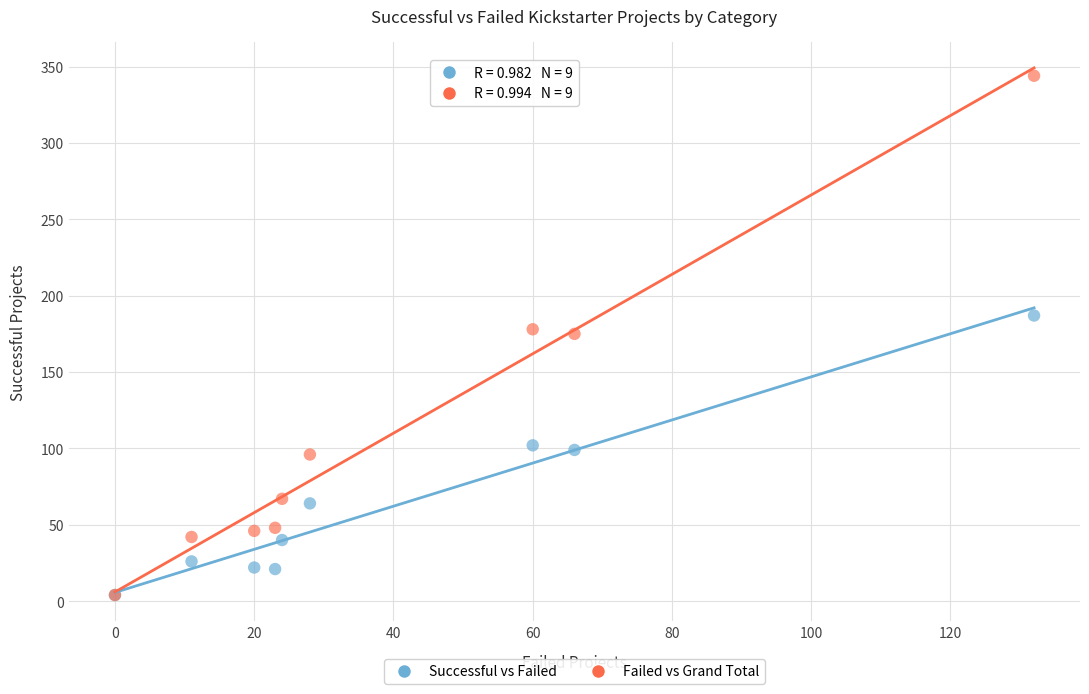

Which series contains the highest Y value?

Failed vs Grand Total